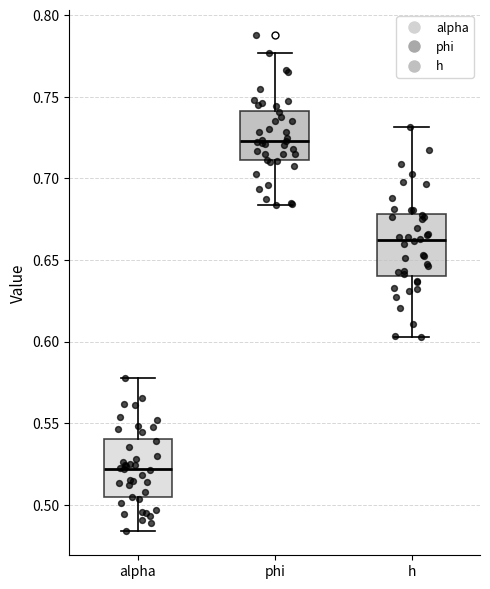

Where is the lower edge of the box for alpha on the y-axis? The values are not printed on the chart, so give them approximately, as read against the axis.

0.505